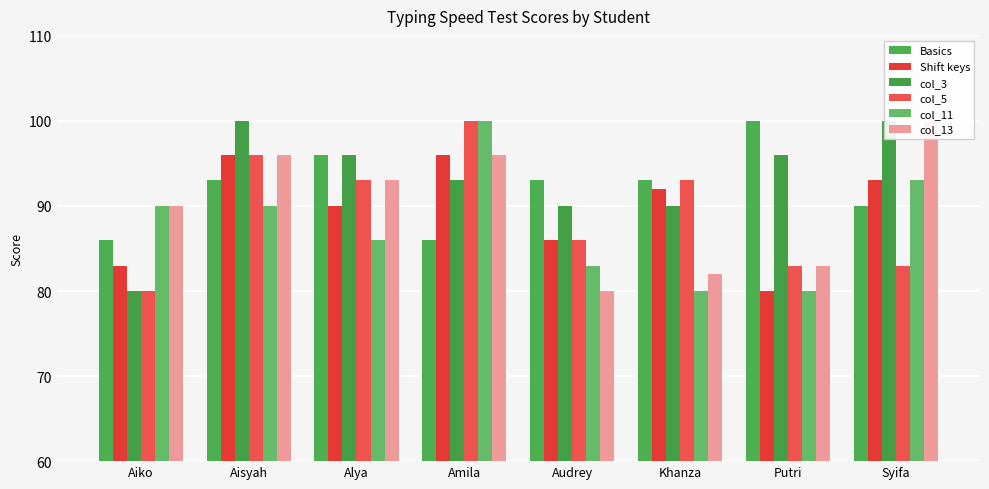

True or false: col_5 has a value of 86 at Audrey.

True